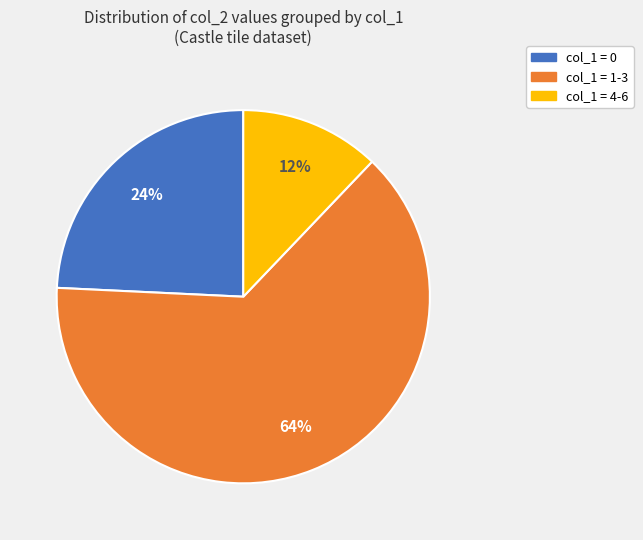

True or false: col_1 = 1-3 accounts for 64% of the total.

True